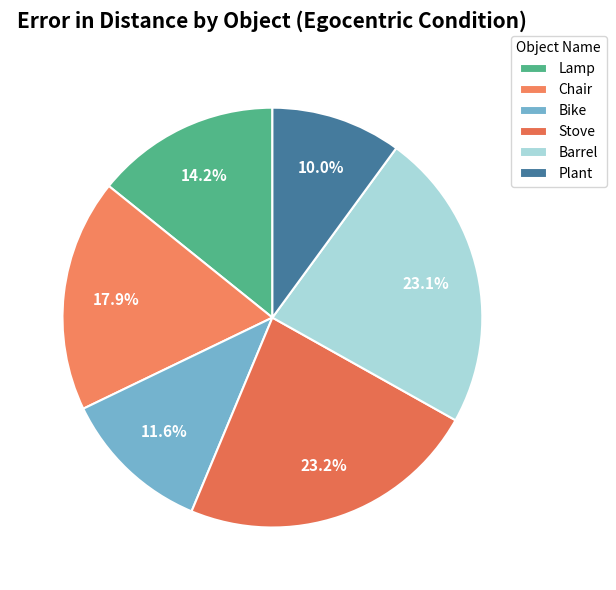

How many slices are in this pie chart?

6